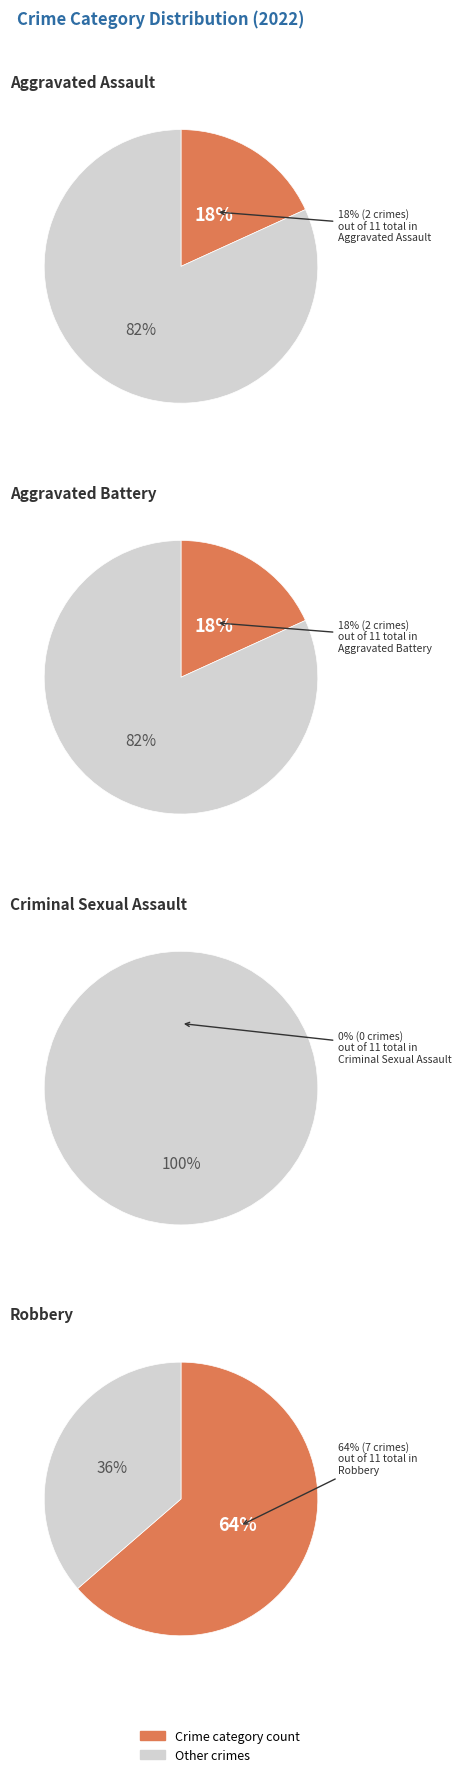

True or false: Aggravated Battery accounts for 18% of the total.

True